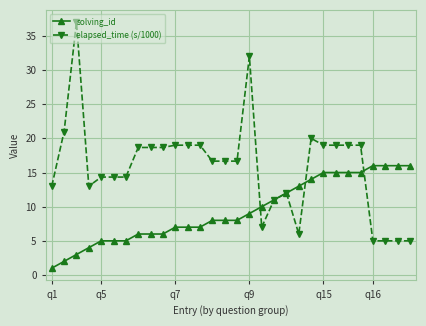

What is the highest value of the solving_id series?

16.0